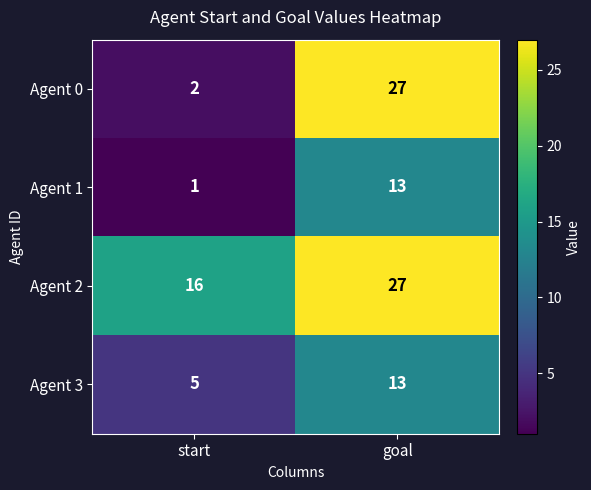

Rank the series at start from highest to lowest value.

Agent 2, Agent 3, Agent 0, Agent 1